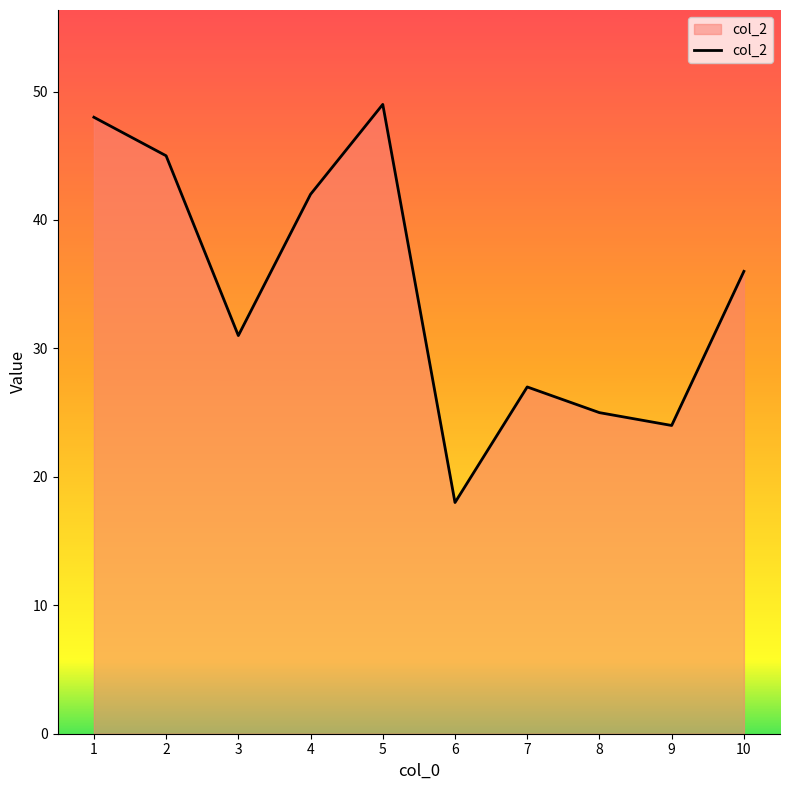

List the labels in order of value, smallest first.

6, 9, 8, 7, 3, 10, 4, 2, 1, 5